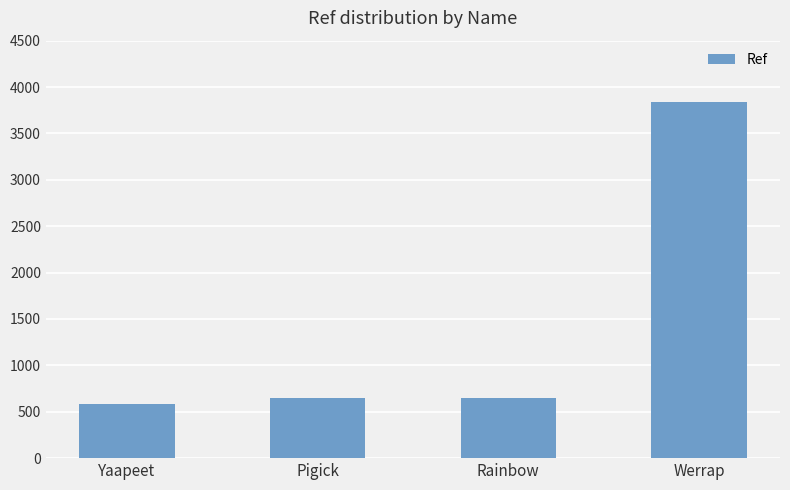

What is the minimum value shown in the chart?

585